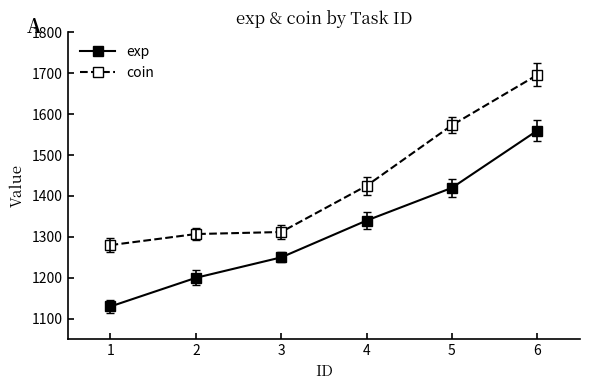

What is the value of the coin point at the 2nd from the left?

1307